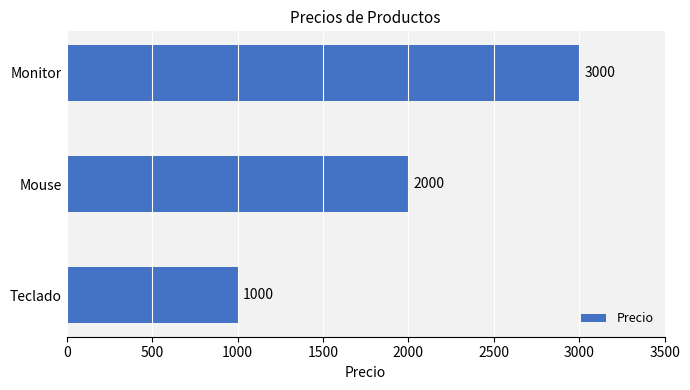

Reading bottom to top, list all the values displayed in this chart.

1000	2000	3000